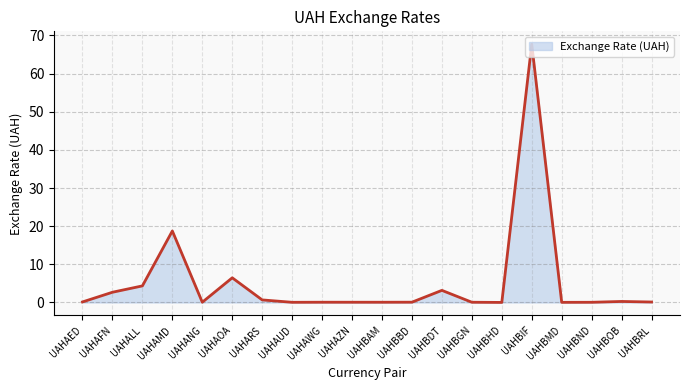

What is the maximum value shown in the chart?

67.7